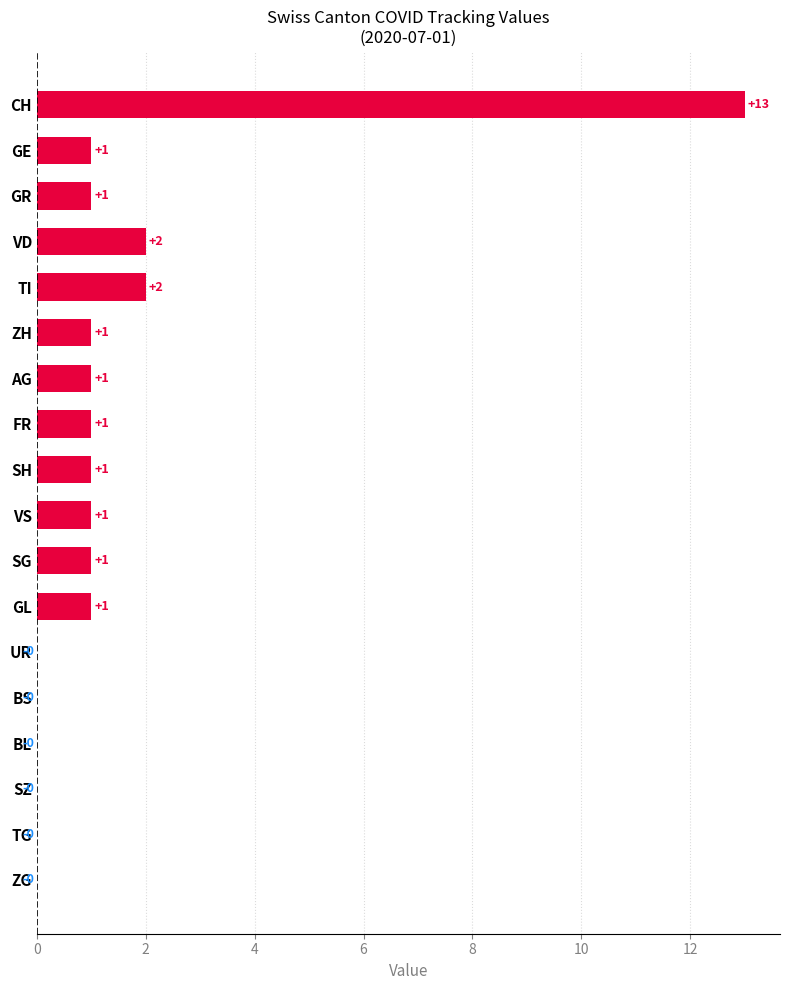

What is the change in value from SZ to GL?

+1